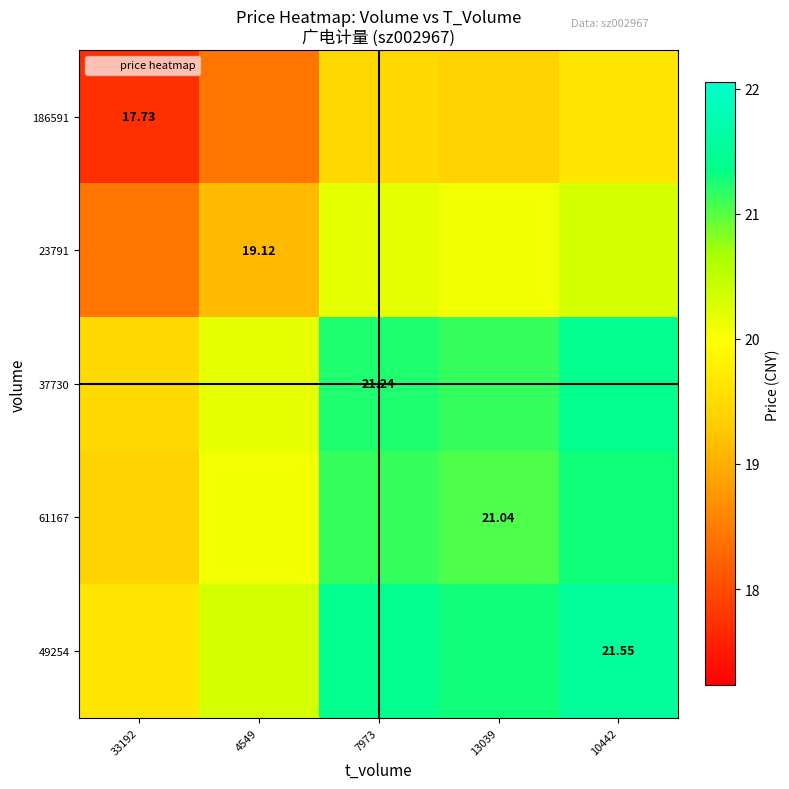

List the labels in order of 37730 value, largest first.

10442, 7973, 13039, 4549, 33192